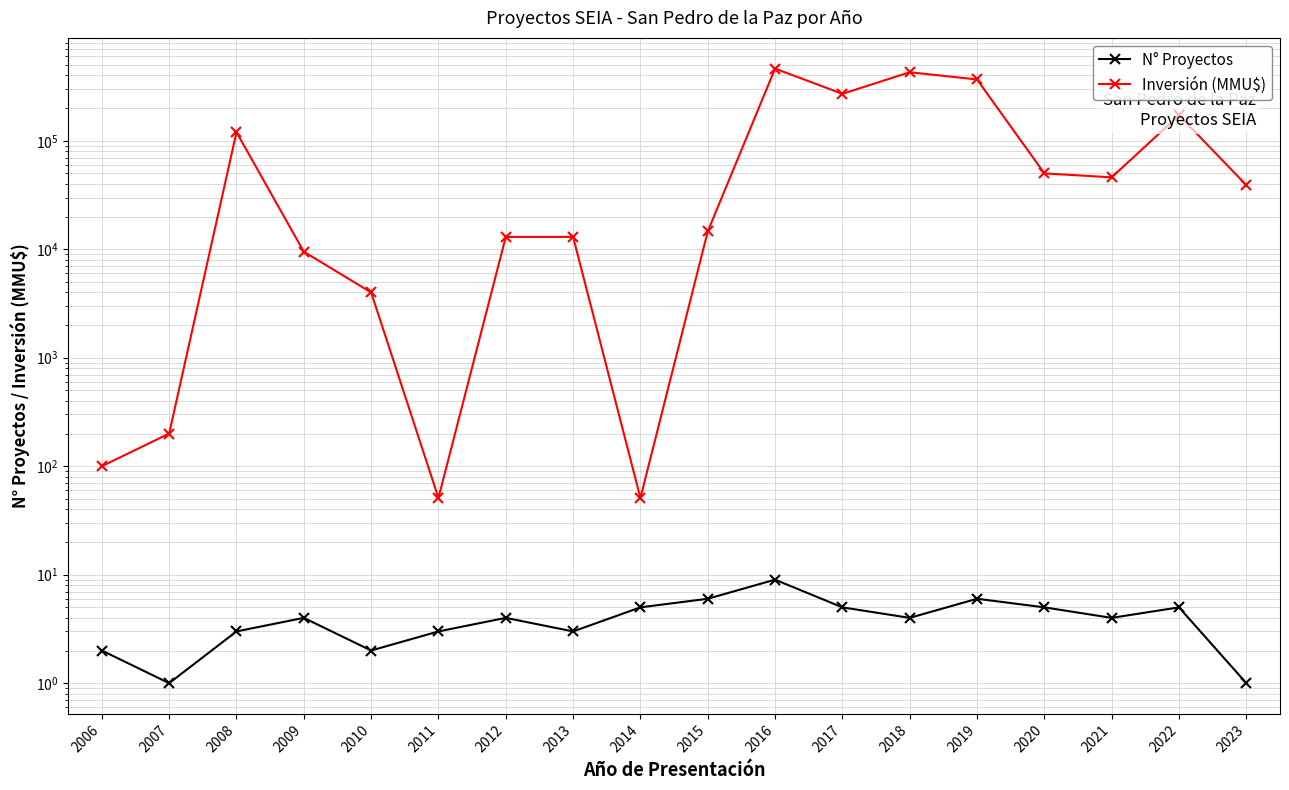

Is this an area chart (filled region under the line)?

No